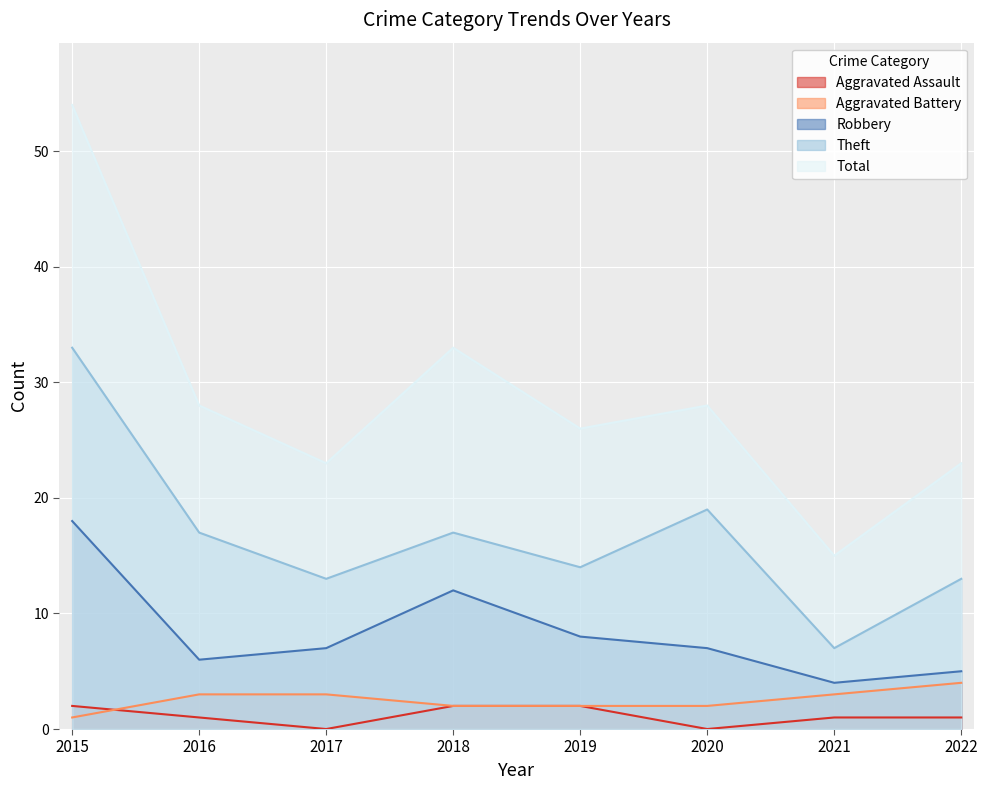

Which label corresponds to the largest value in the chart?

2015